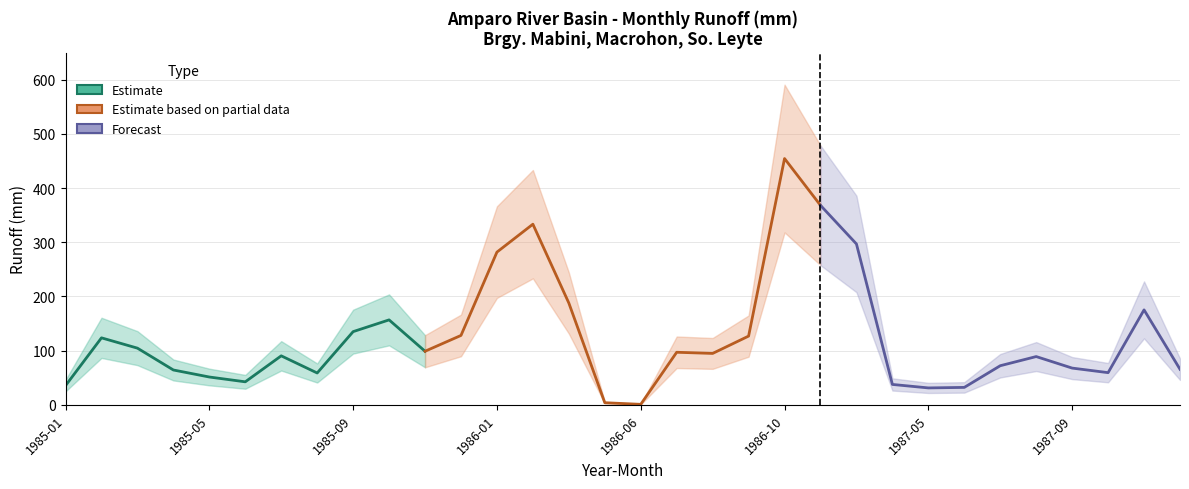

Which has a higher value, 1985-10 or 1985-02?

1985-10